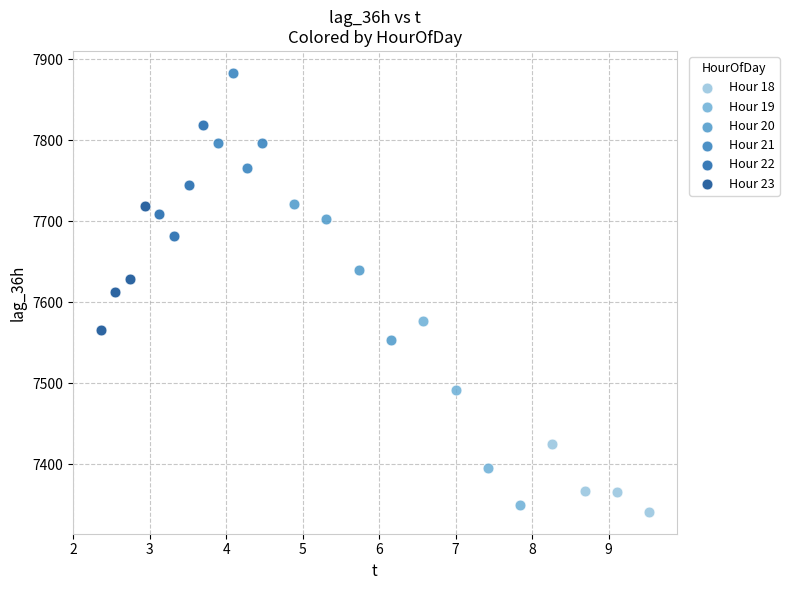

Which series reaches the minimum Y coordinate?

Hour 18